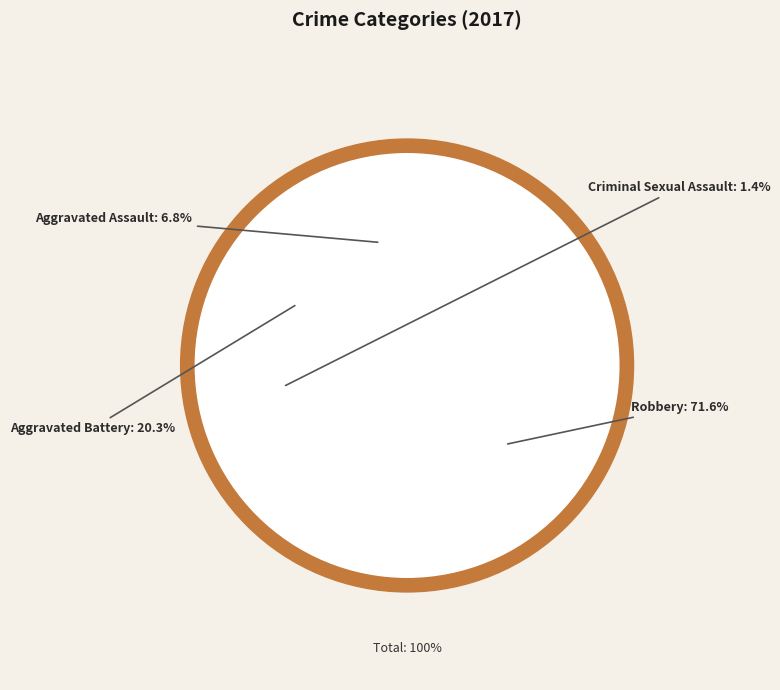

Which slice is the smallest?

Criminal Sexual Assault